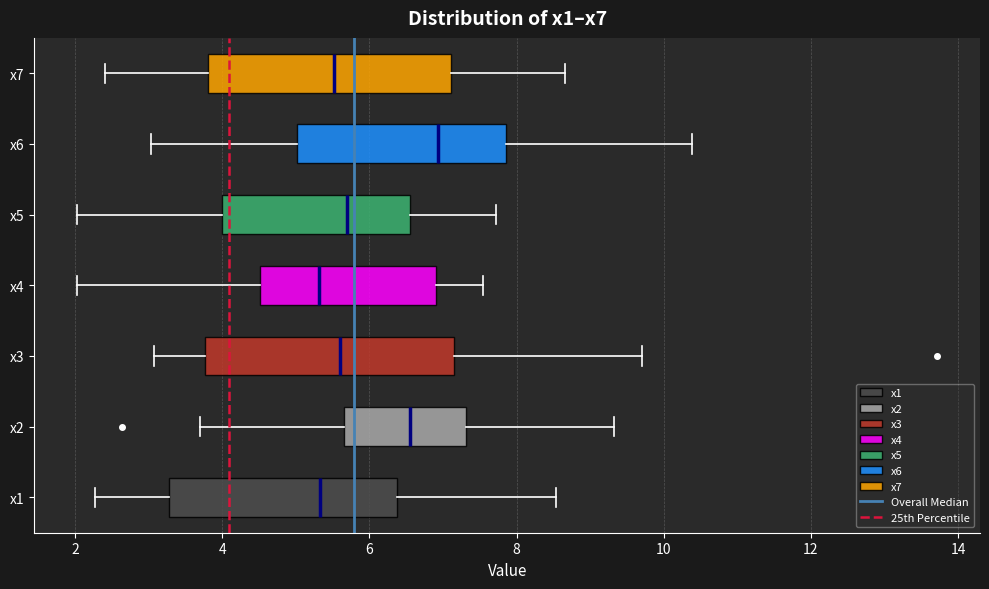

Which box has the furthest to the right median line?

x6